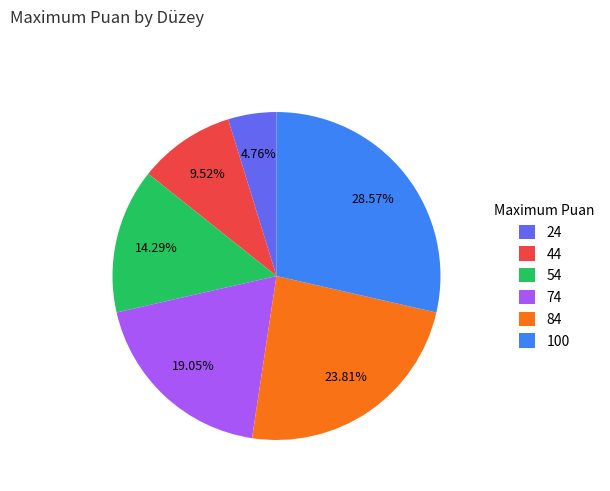

To the nearest percent, what portion does 84 represent?

24%